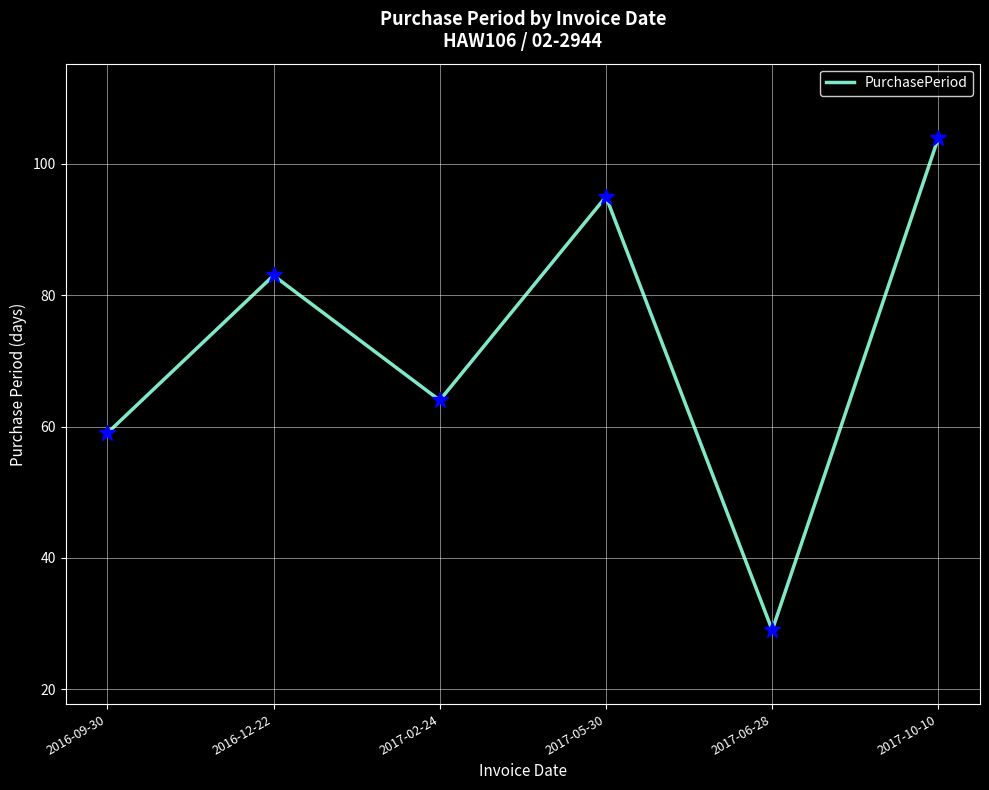

Where is the data nearest to the value 66?

2017-02-24